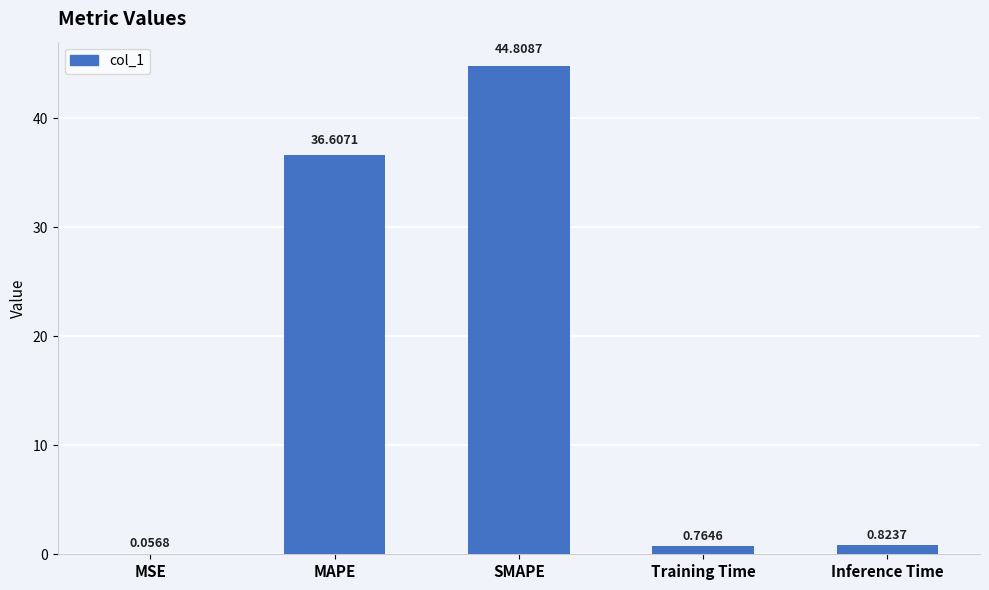

What is the change in value from MSE to Training Time?

+0.7